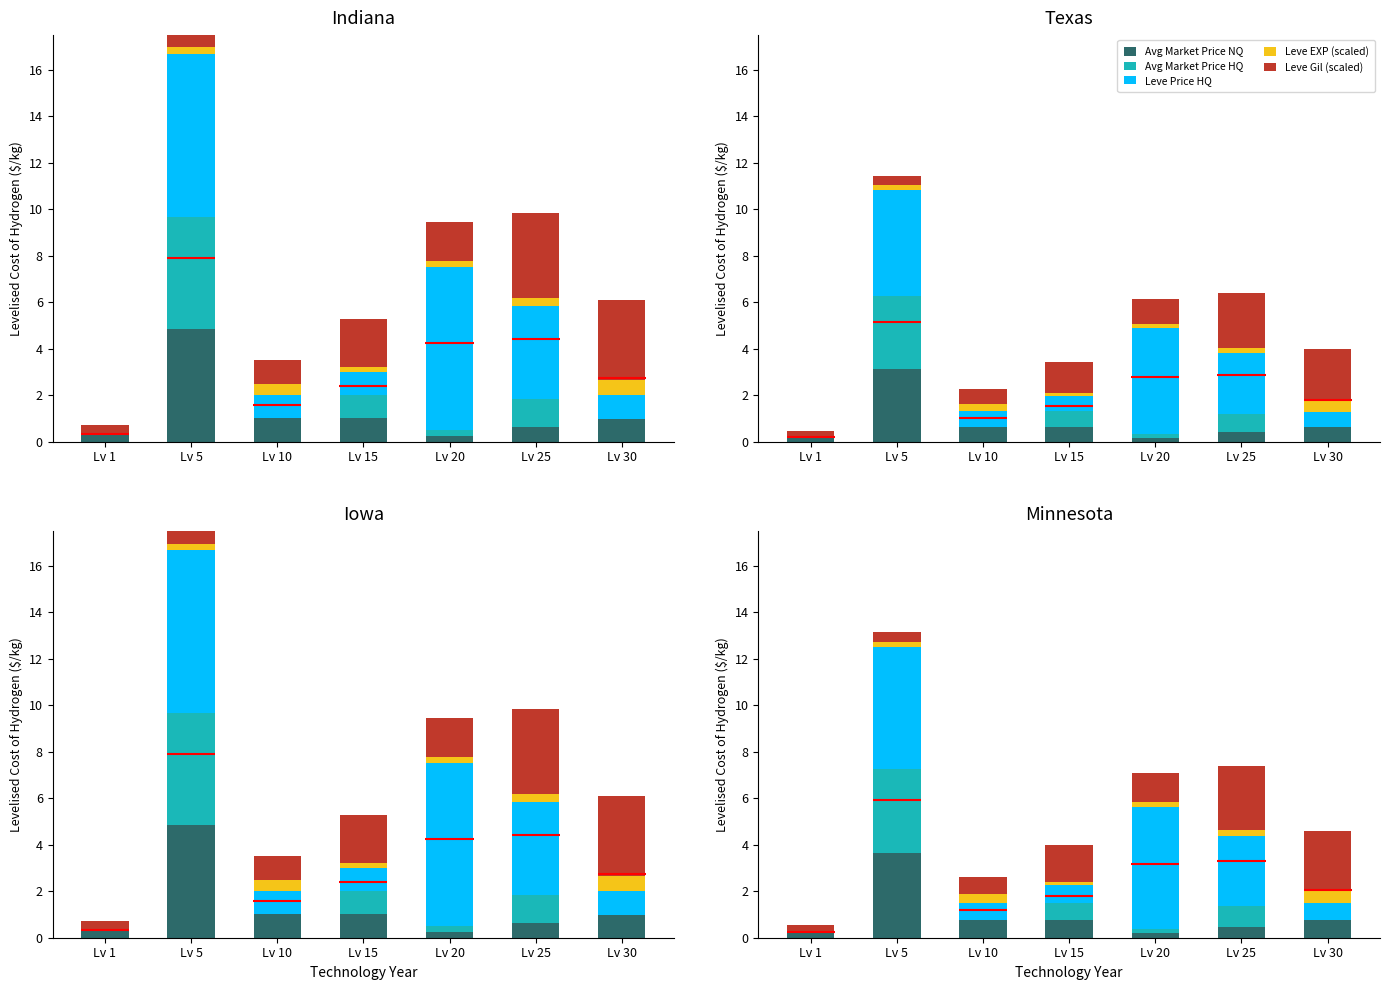

Which series has the largest total across all categories?

Leve Price HQ